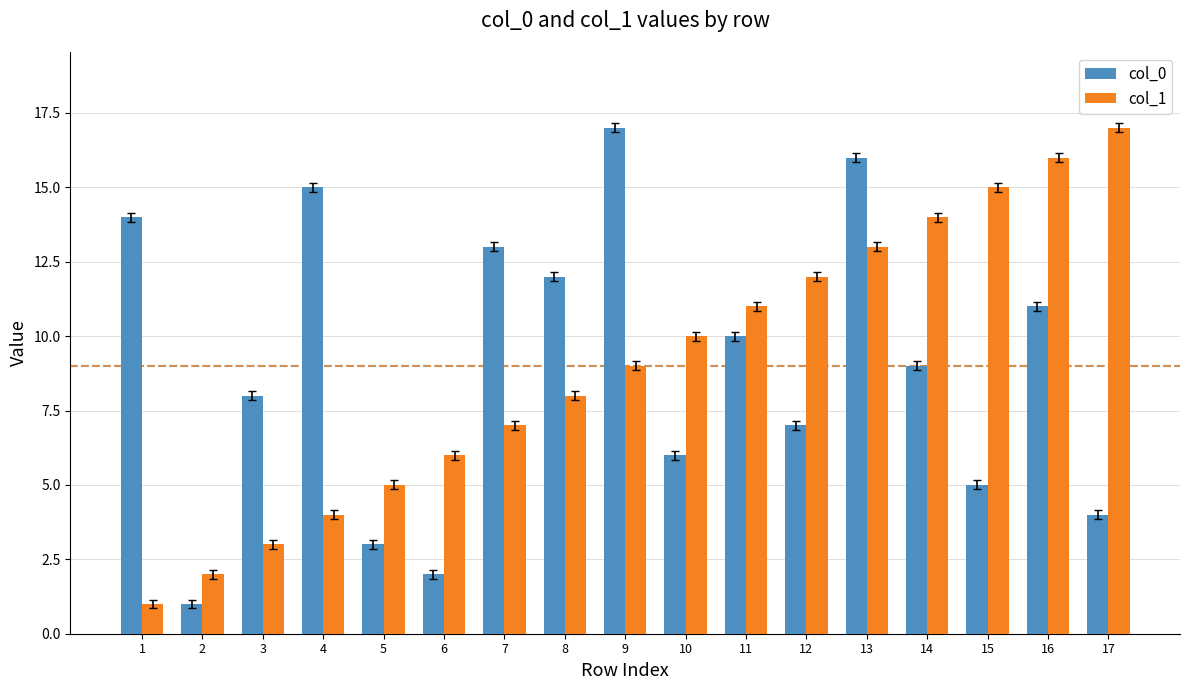

What is the total value across all series at 7?

20